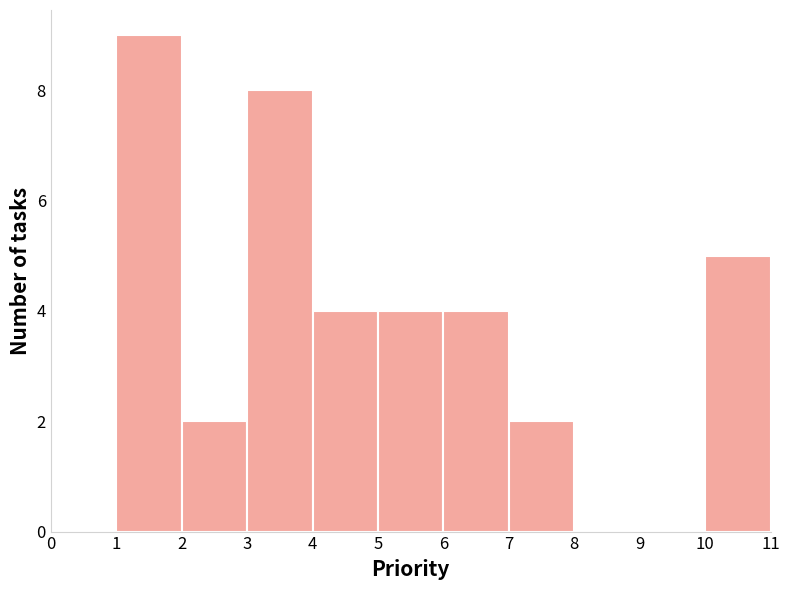

Reading left to right, transcribe this chart: for each bar, give the range it covers on the x-axis and its height. The values are not printed on the chart, so give them approximately, as read against the axis.

0 to 1: 0
1 to 2: 9
2 to 3: 2
3 to 4: 8
4 to 5: 4
5 to 6: 4
6 to 7: 4
7 to 8: 2
8 to 9: 0
9 to 10: 0
10 to 11: 5